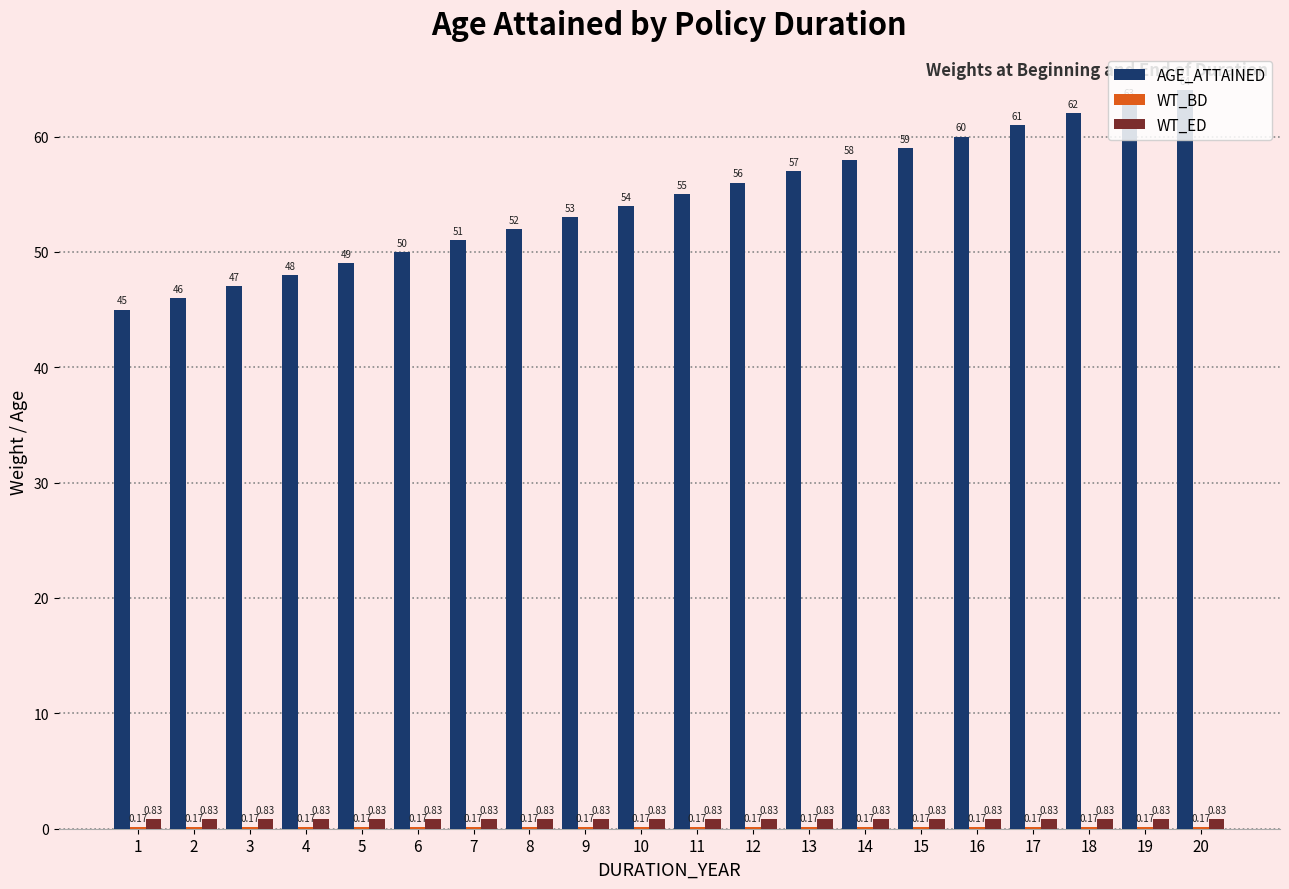

Which series changed the most between 3 and 19?

AGE_ATTAINED